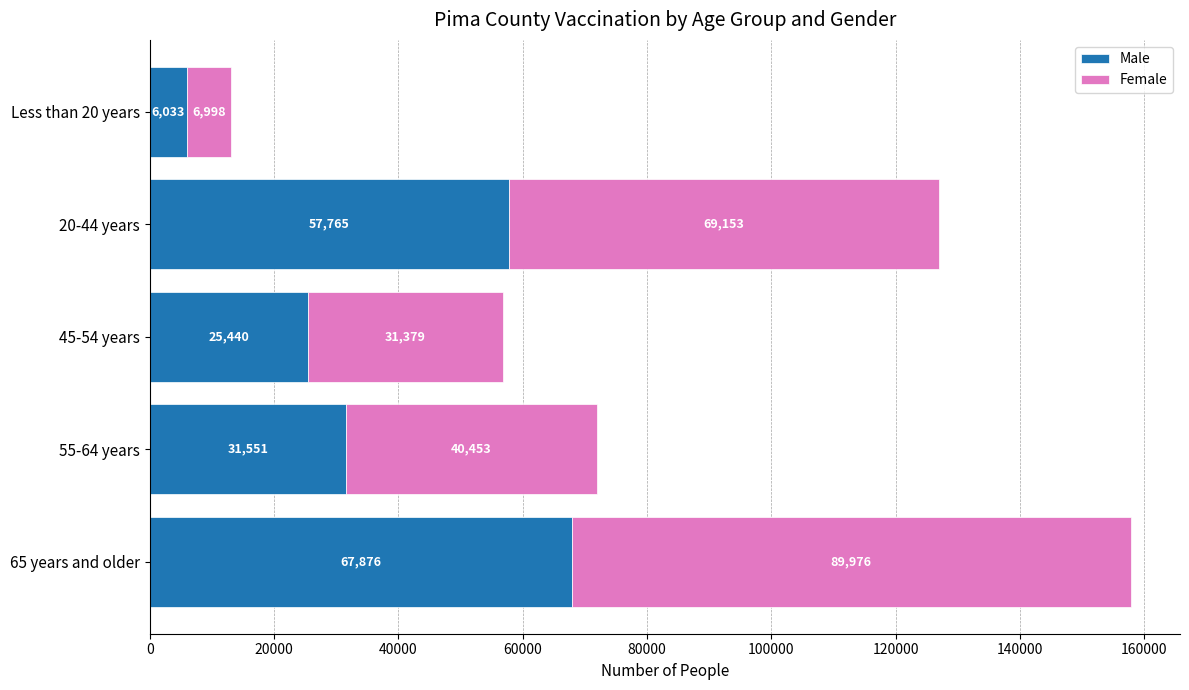

What are all the series names shown in the legend?

Male, Female